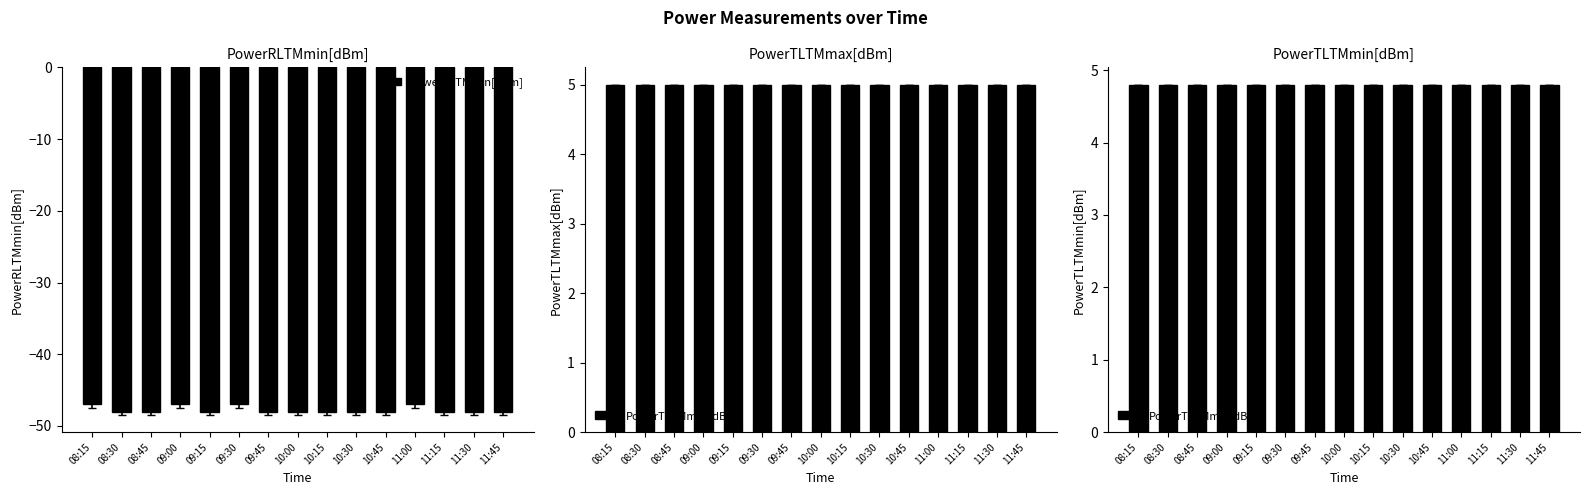

Which series has the largest range (max minus min)?

PowerRLTMmin[dBm]